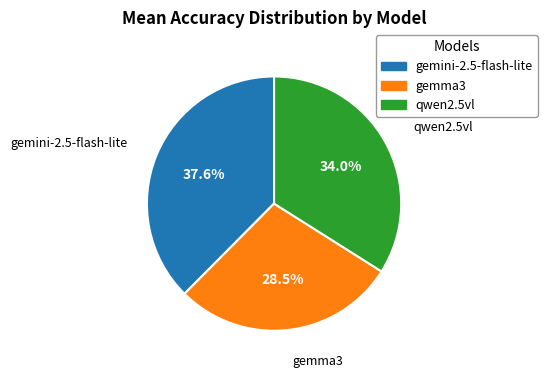

To the nearest percent, what is the combined percentage of qwen2.5vl and gemma3?

62%